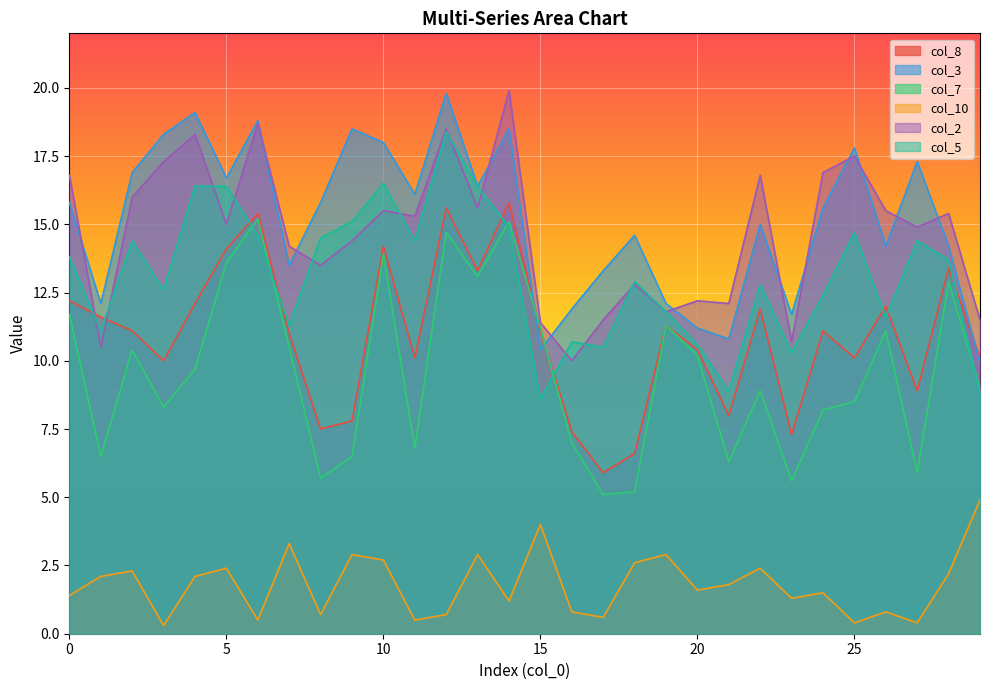

List the labels in order of col_7 value, smallest first.

17, 18, 23, 8, 27, 21, 1, 9, 11, 16, 24, 3, 25, 22, 29, 4, 20, 2, 7, 26, 15, 19, 0, 28, 13, 5, 10, 12, 14, 6